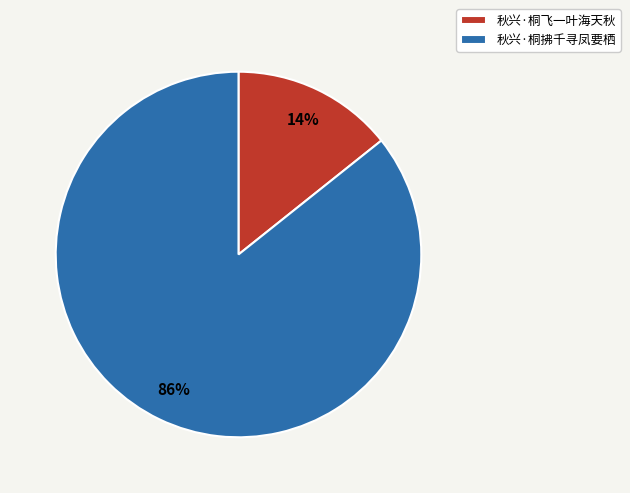

Which slice is the smallest?

秋兴·桐飞一叶海天秋